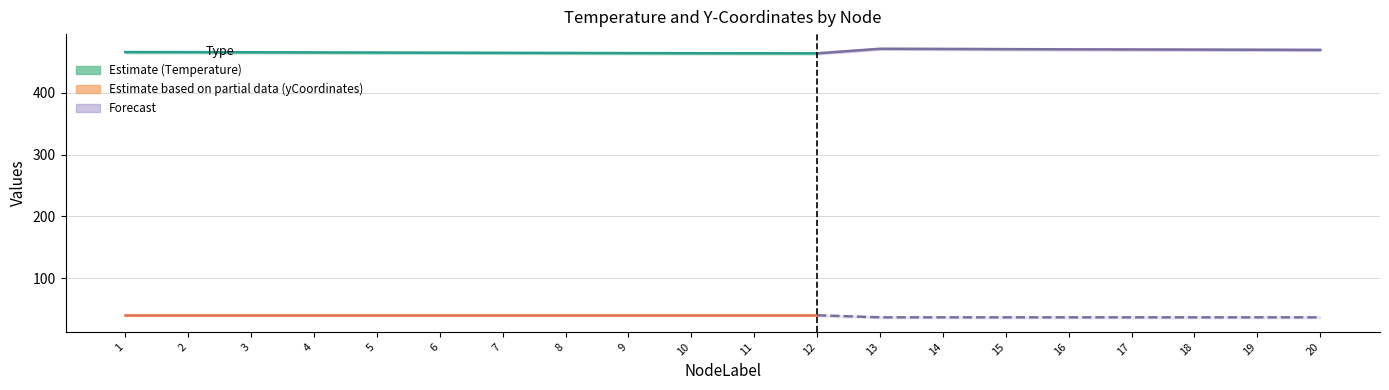

Is the value of Temperature_upper at 12 greater than the value of Temperature at 7?

Yes